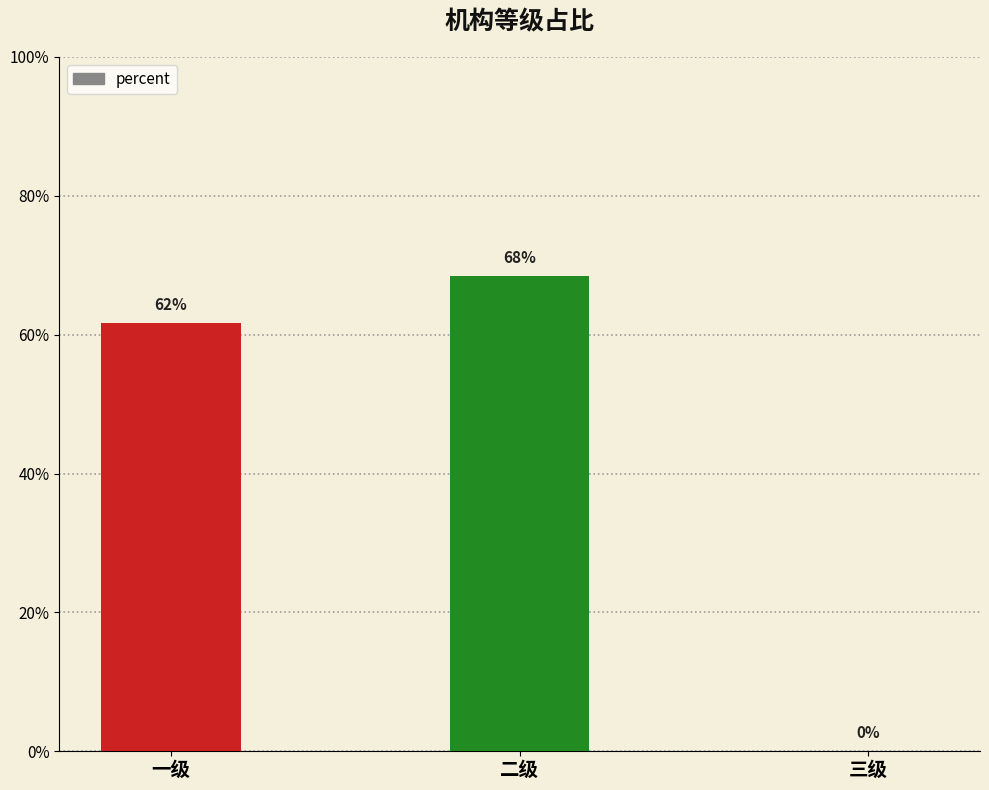

Rank the categories by value from highest to lowest.

二级, 一级, 三级